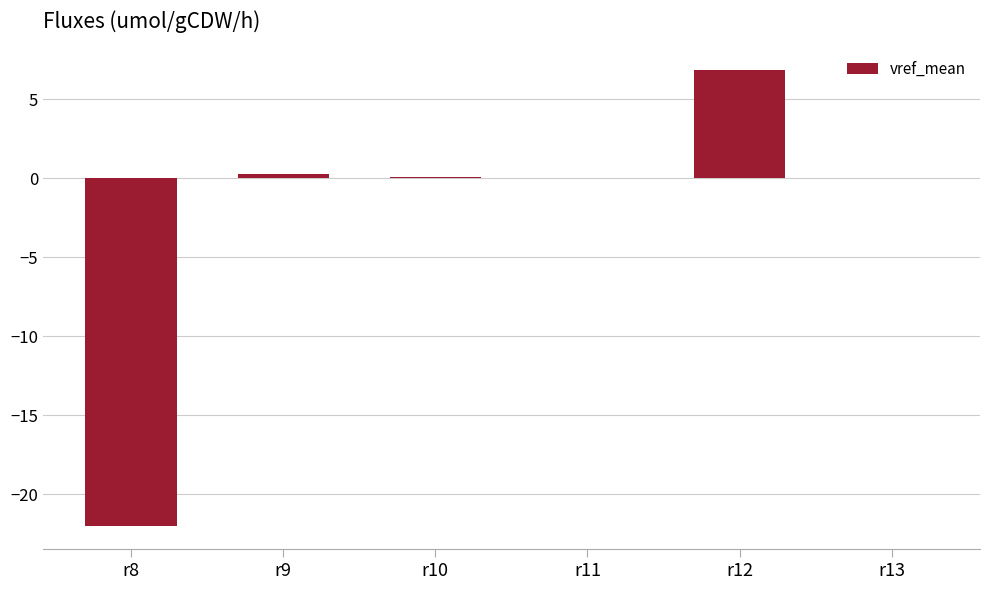

Count the number of categories in the chart.

6